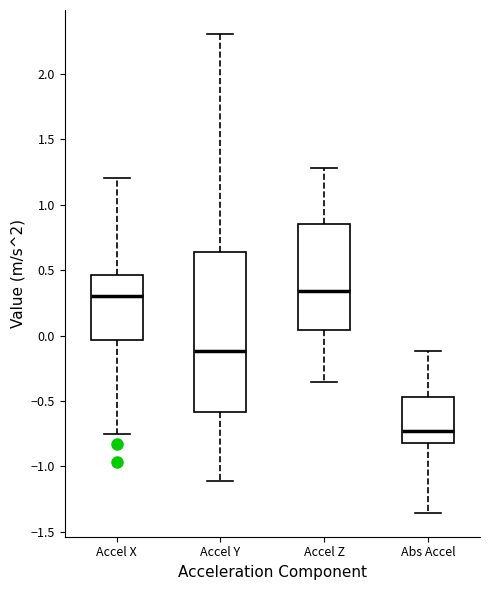

Where is the lower edge of the box for Accel Y on the y-axis? The values are not printed on the chart, so give them approximately, as read against the axis.

-0.60